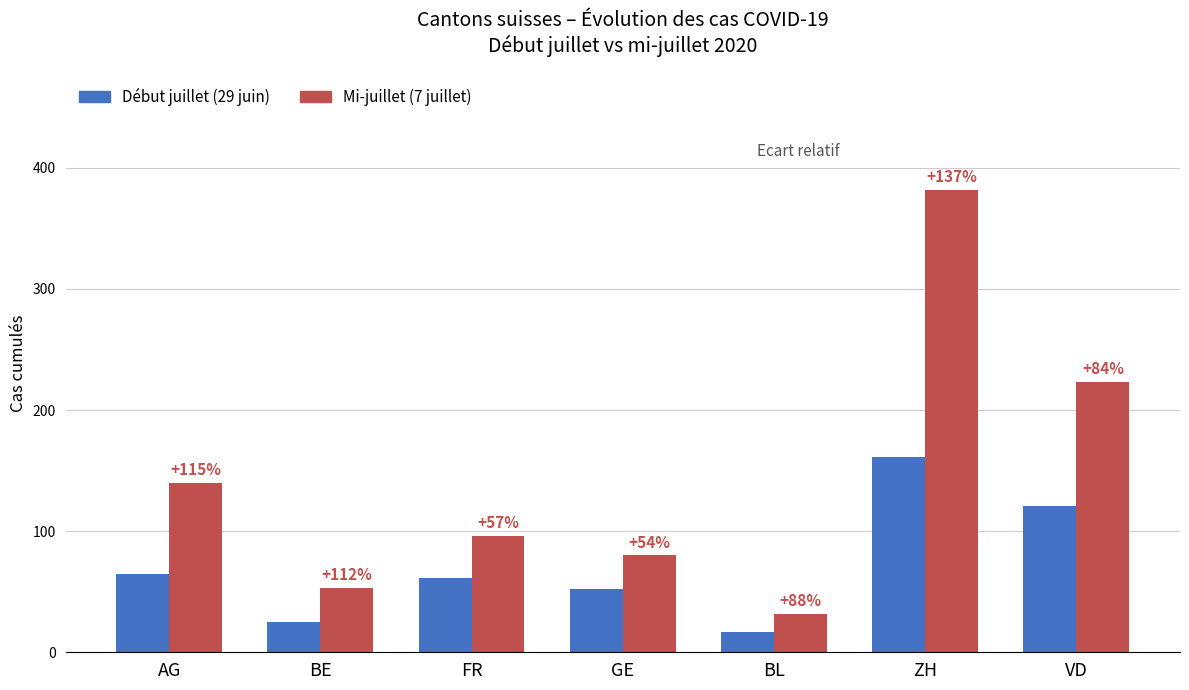

Does the chart contain any negative values?

No